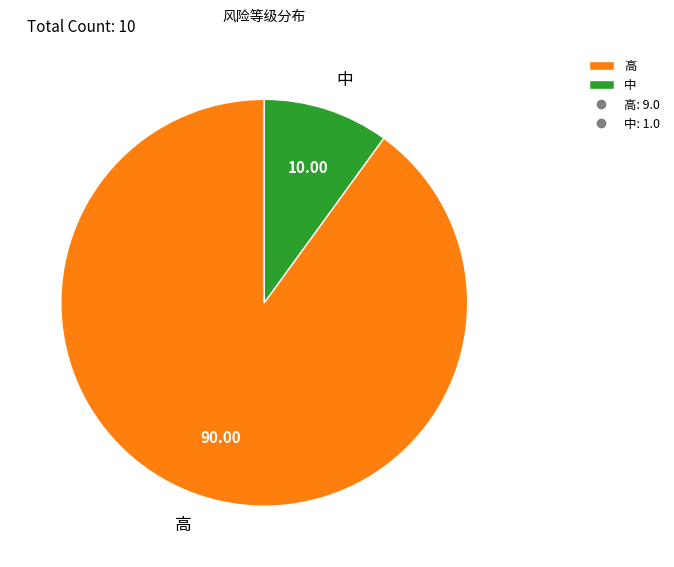

Rank the categories by value from highest to lowest.

高, 中